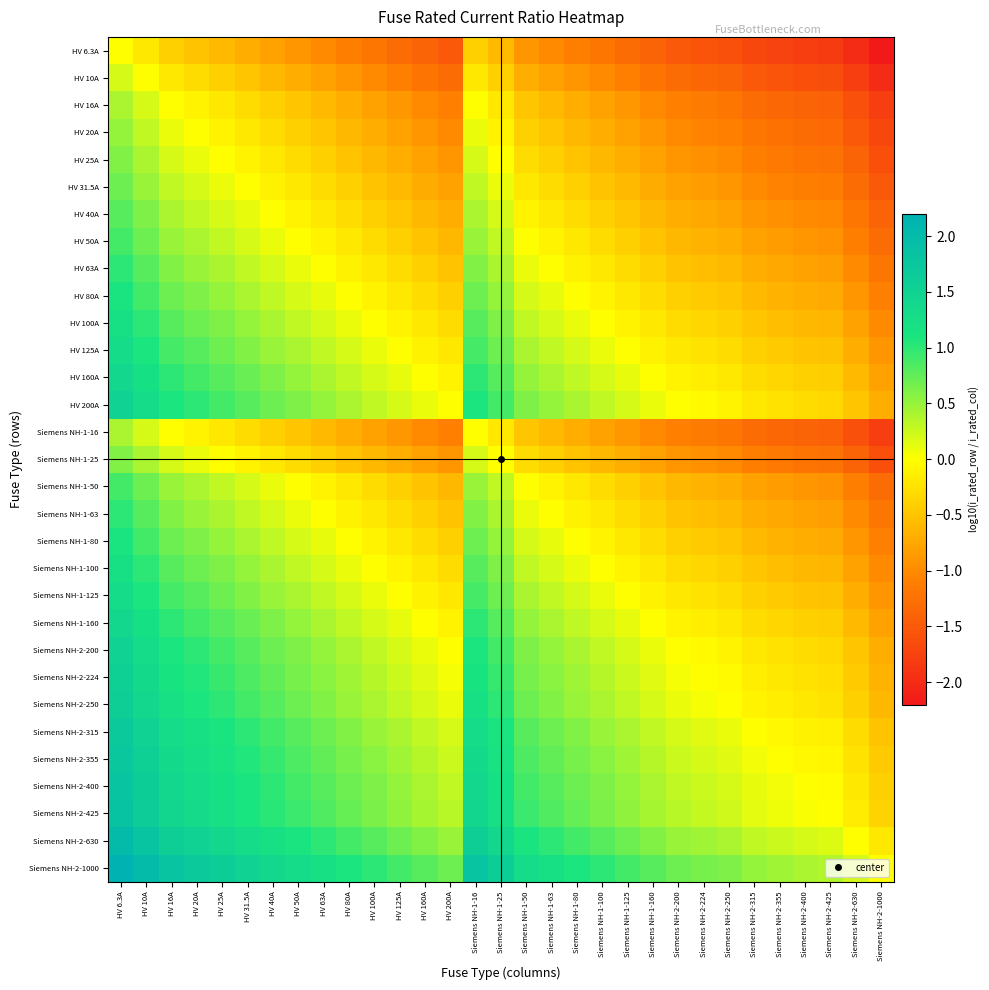

What is the total value across all series at HV 16A?

22.9